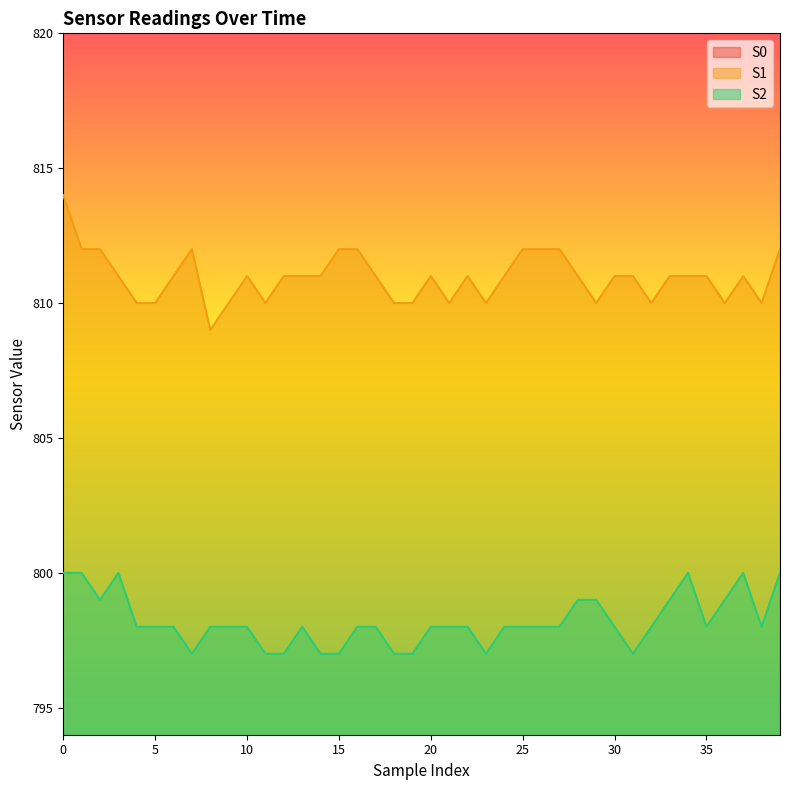

Is the value of S0 at 7 greater than the value of S2 at 31?

No